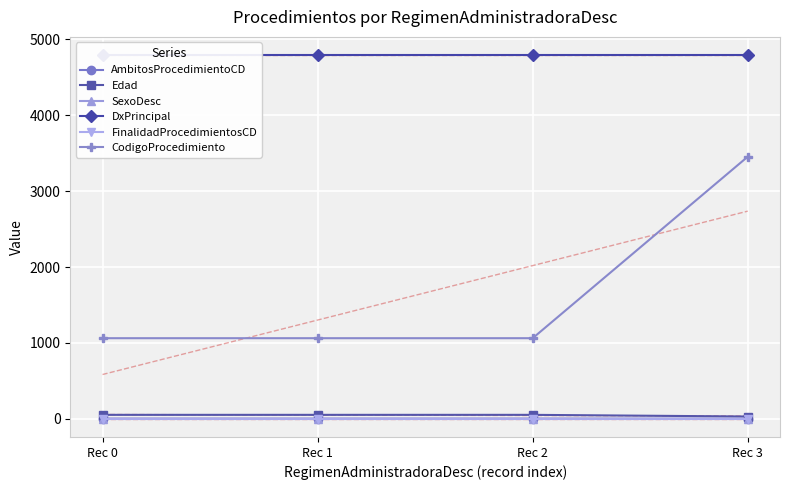

What is the total value across all series at Rec 0?

5911